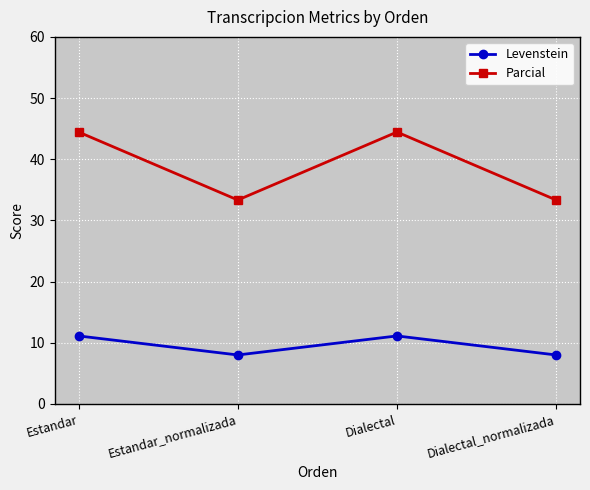

What are all the series names shown in the legend?

Levenstein, Parcial